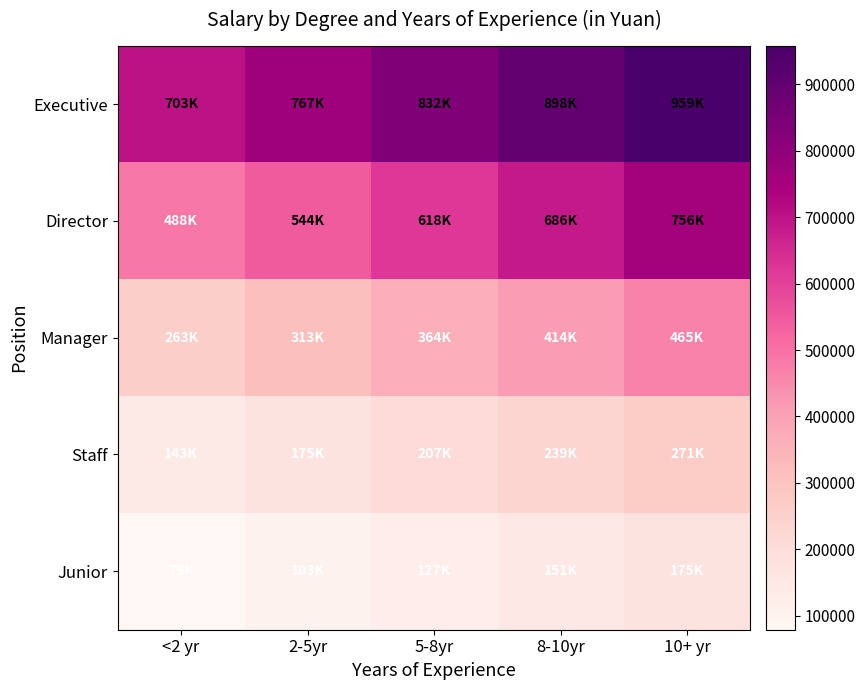

Reading left to right, list all the values displayed in this chart.

Executive: <2 yr=703233.8	2-5yr=766839.8	5-8yr=832003.4	8-10yr=897660.2	10+ yr=958573.8
Director: <2 yr=487702.6	2-5yr=544003.0	5-8yr=618409.8	8-10yr=686000.0	10+ yr=756200.0
Manager: <2 yr=263000.0	2-5yr=313400.0	5-8yr=363800.0	8-10yr=414200.0	10+ yr=464600.0
Staff: <2 yr=143000.0	2-5yr=175000.0	5-8yr=207000.0	8-10yr=239000.0	10+ yr=271000.0
Junior: <2 yr=78800.0	2-5yr=102800.0	5-8yr=126800.0	8-10yr=150800.0	10+ yr=174800.0